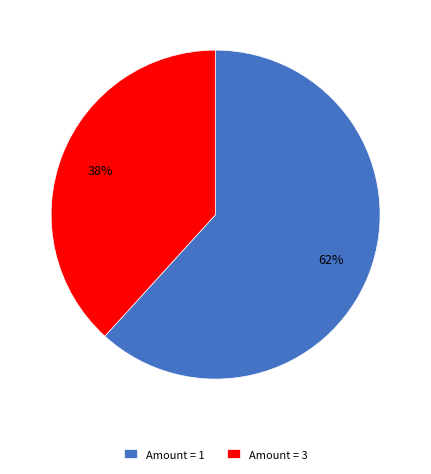

Which has a higher value, Amount = 1 or Amount = 3?

Amount = 1